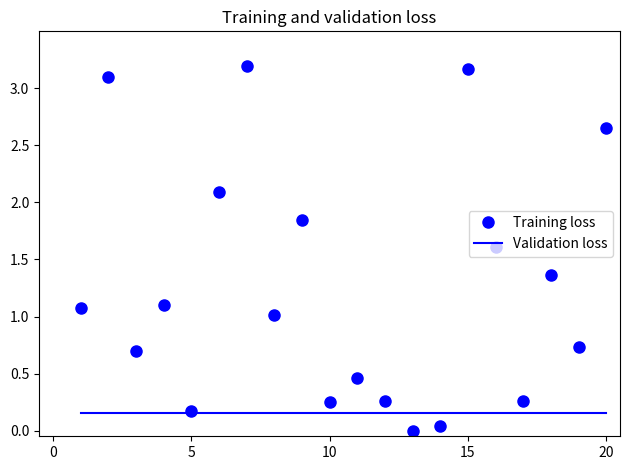

Which series has the largest total across all categories?

Training loss